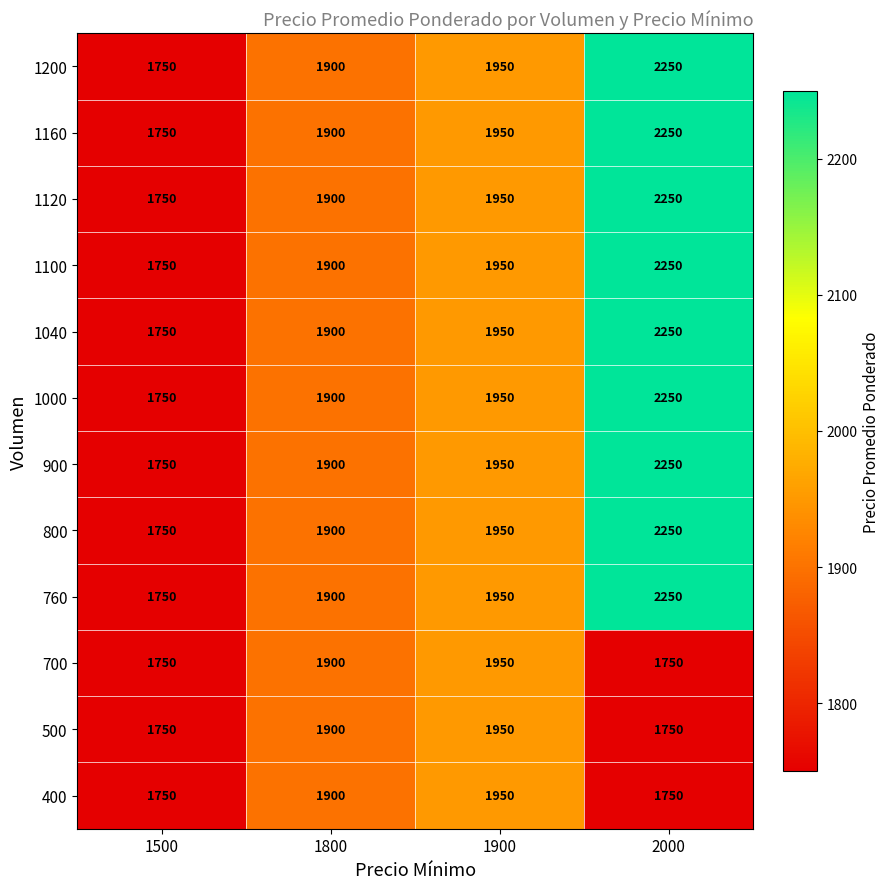

At how many categories does at least one series exceed 2101?

1